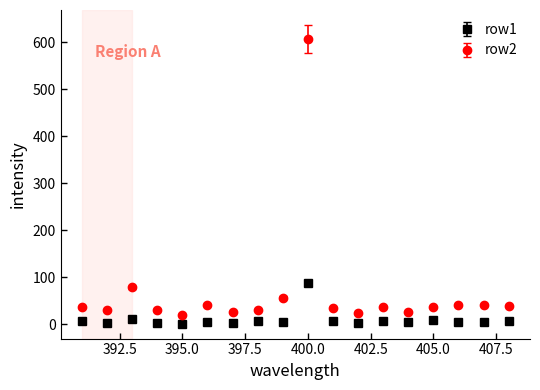

True or false: row2 and row1 intersect in this chart.

False